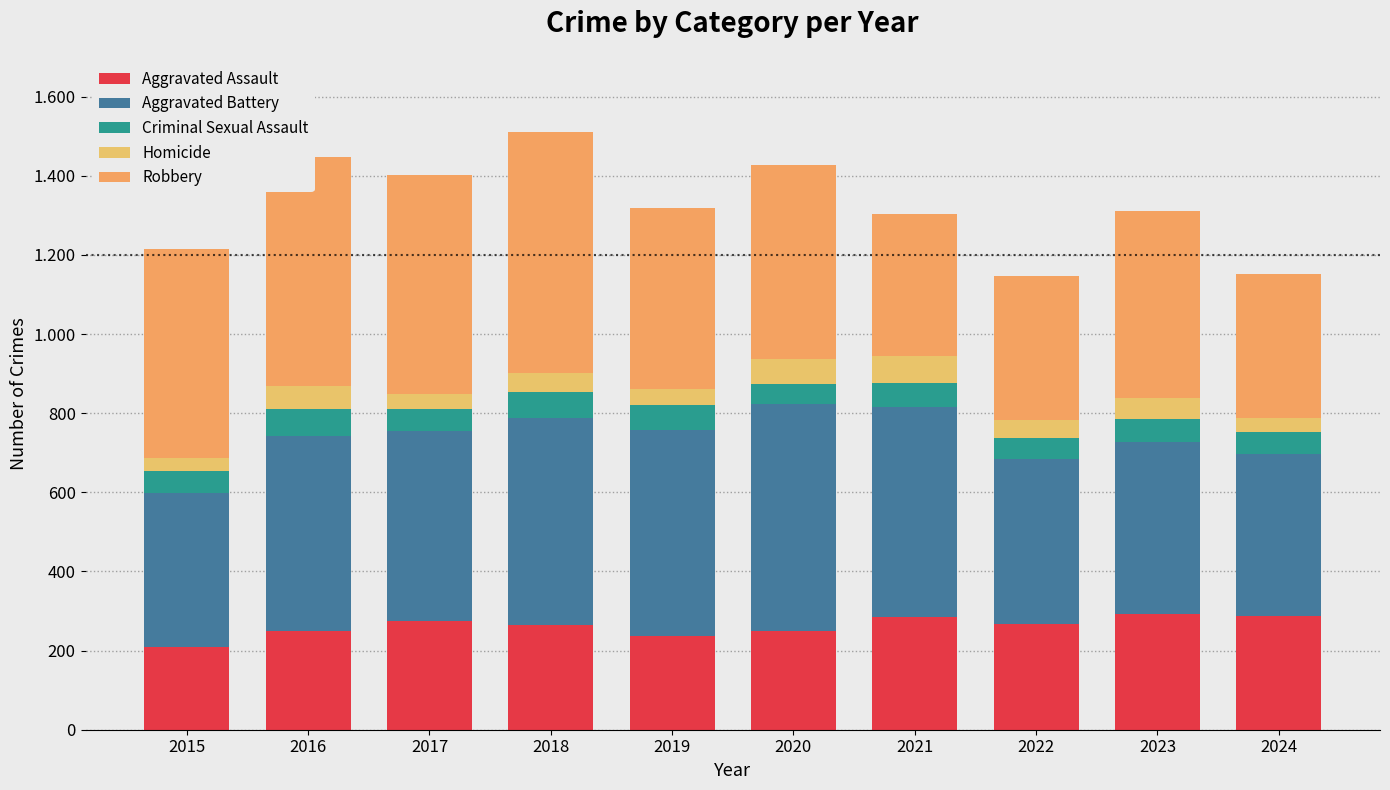

Does the chart contain stacked bars?

Yes